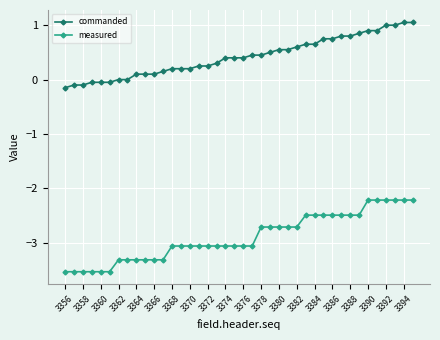

Which series has the widest spread of values?

measured